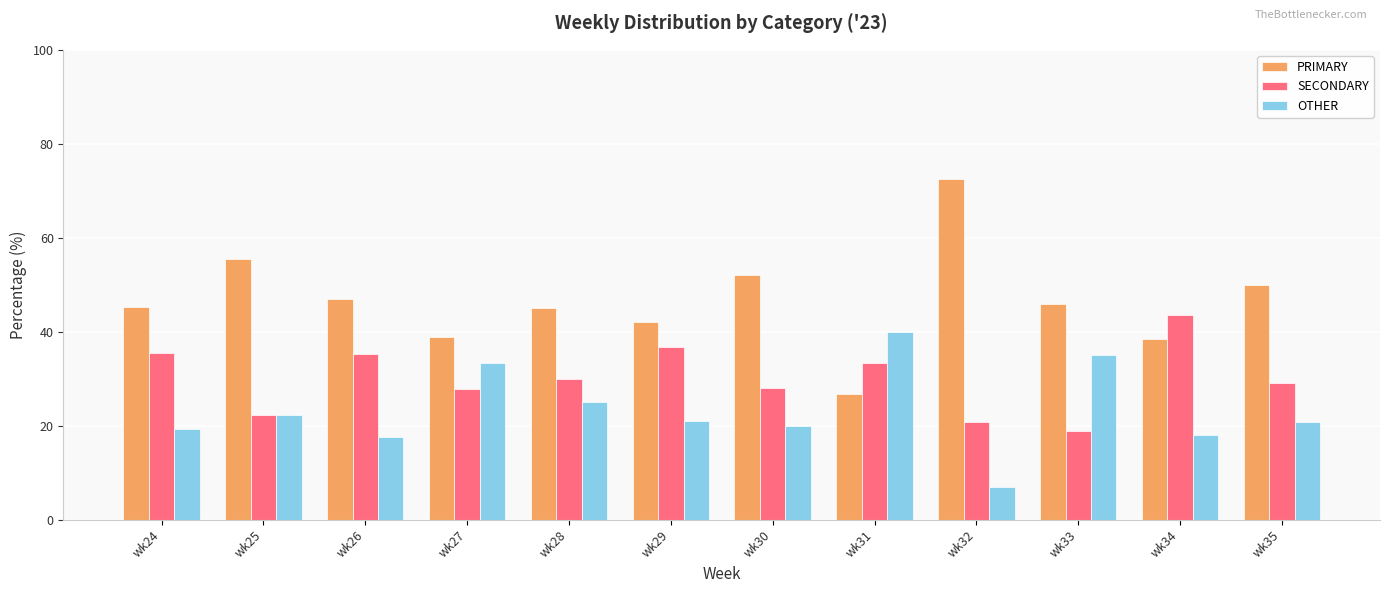

What are all the series names shown in the legend?

PRIMARY, SECONDARY, OTHER